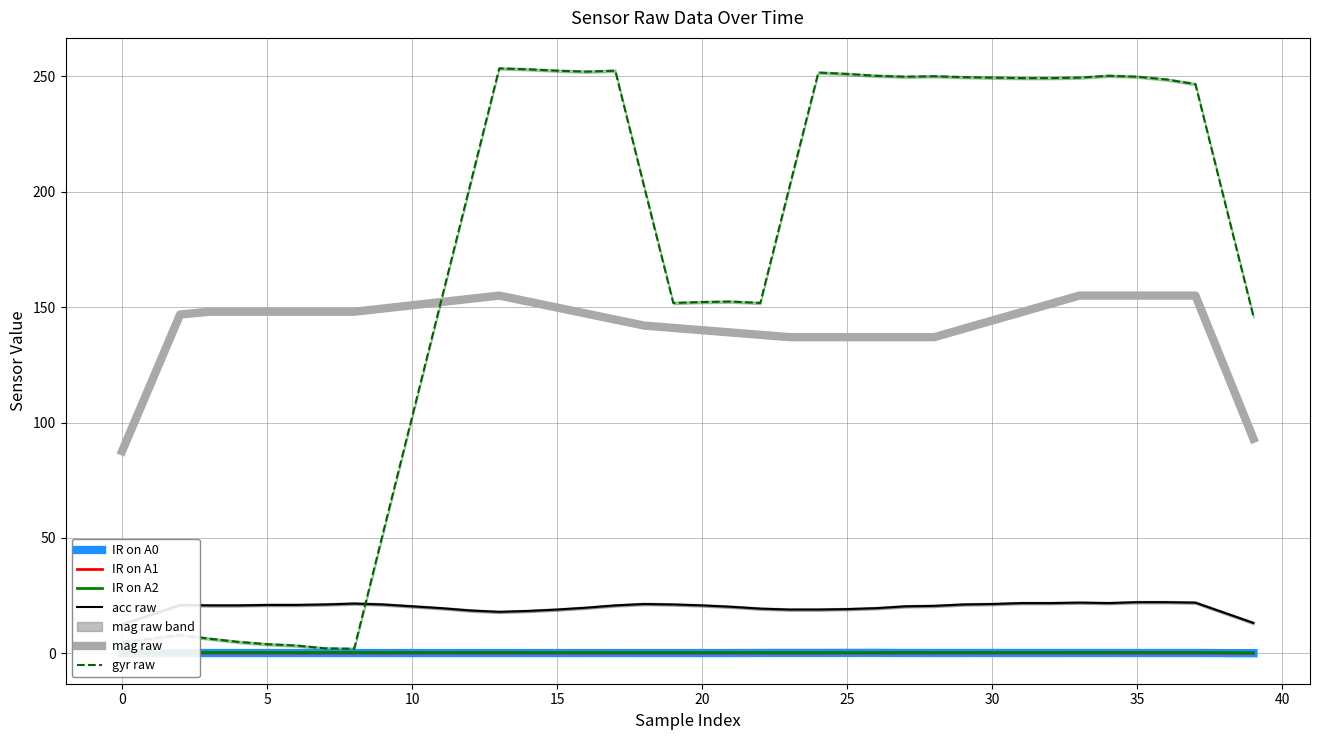

The value of mag raw at 30 is 144.2. True or false?

True